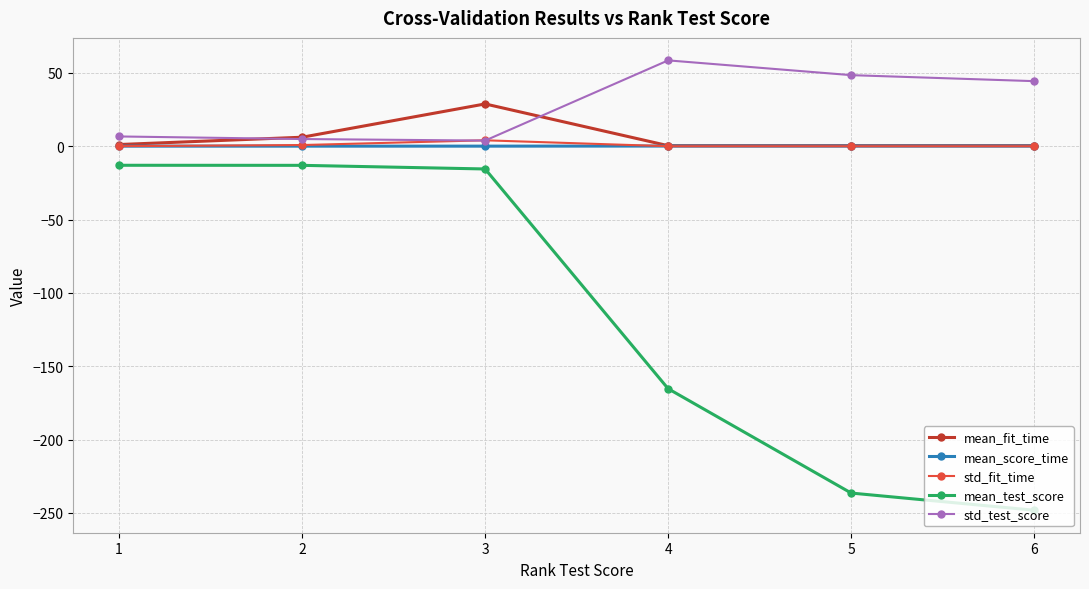

True or false: mean_test_score and mean_fit_time cross at least once.

False